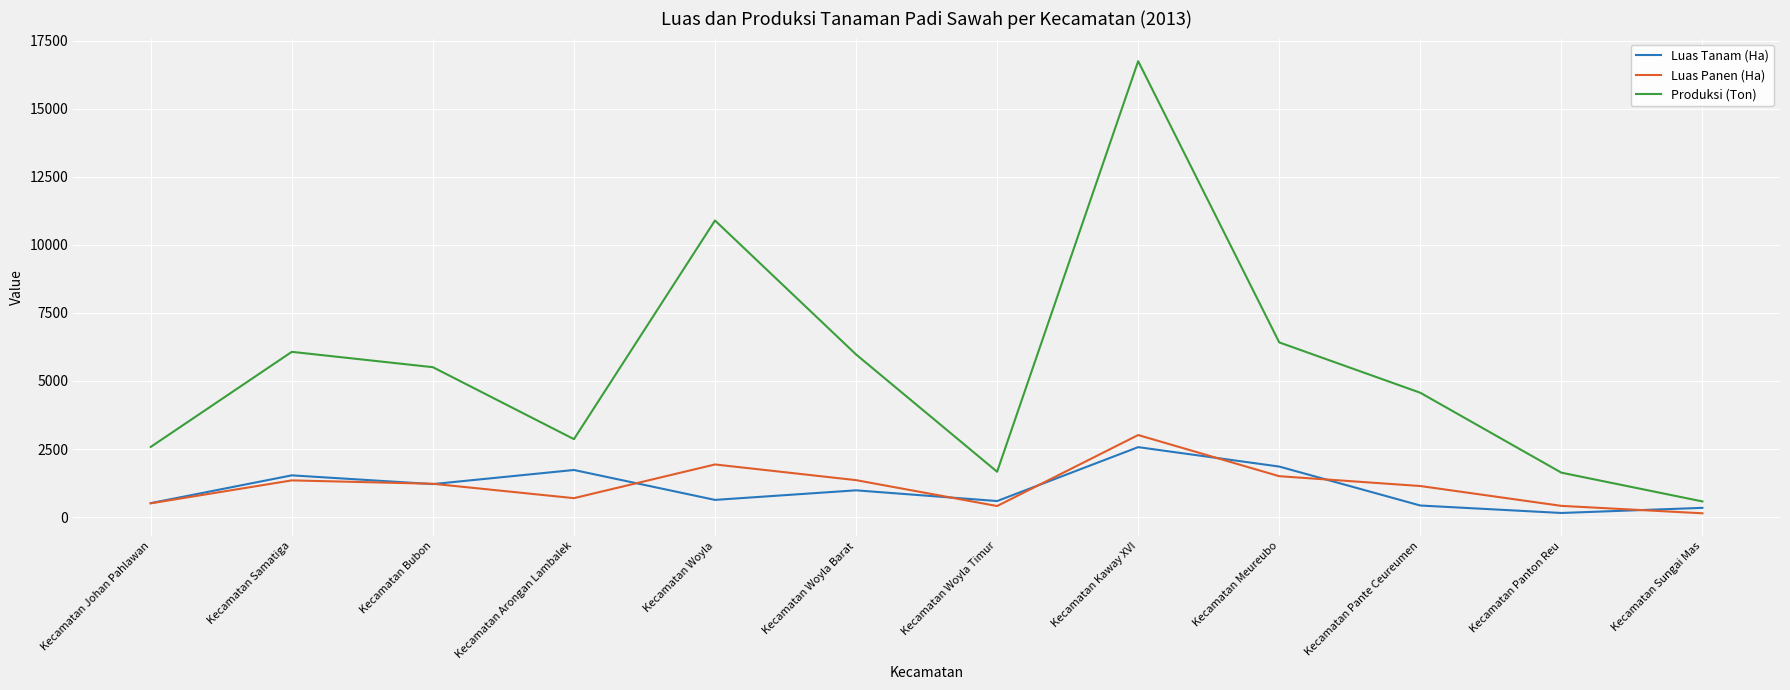

What is the total value across all series at Kecamatan Johan Pahlawan?

3599